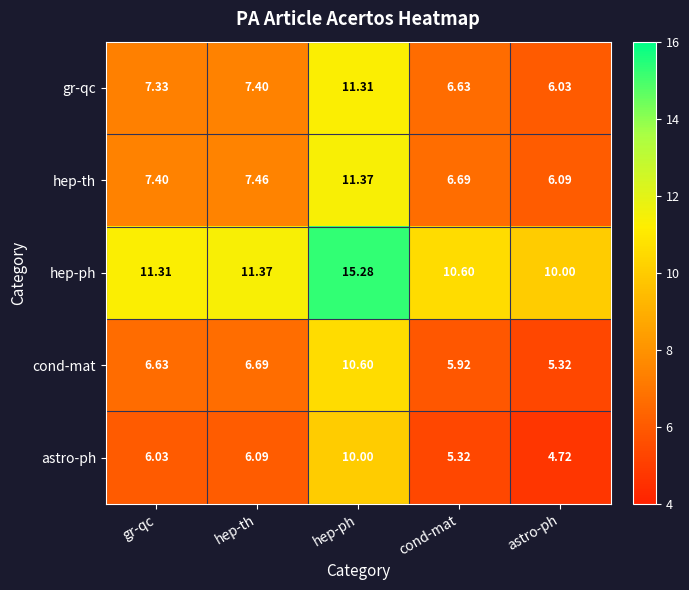

How many data points does each series have?

5